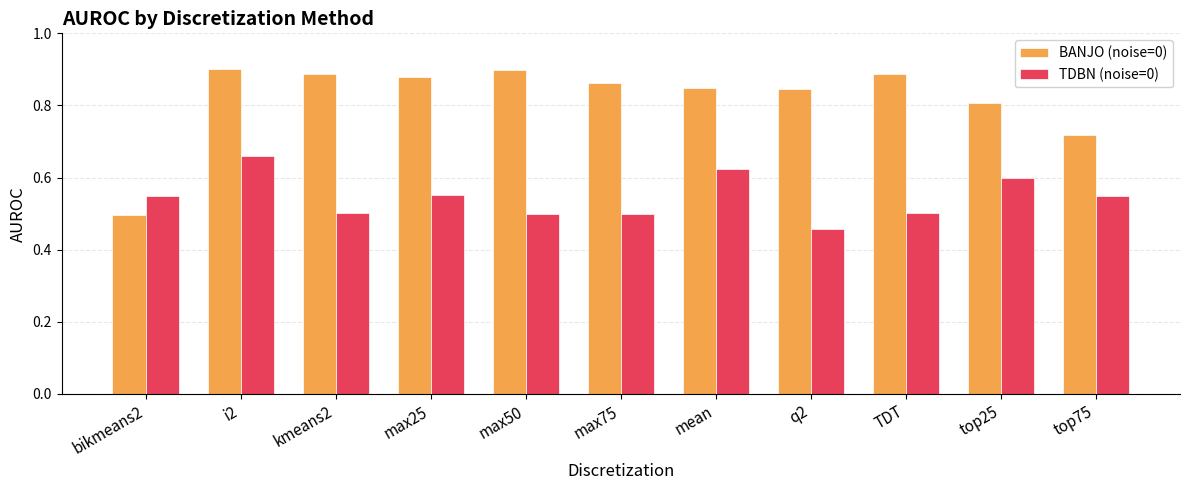

What is the sum of all TDBN (noise=0) values?

6.0